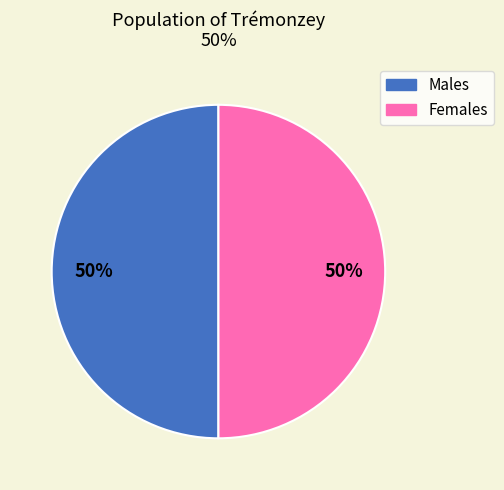

To the nearest percent, what is the average slice percentage?

50%